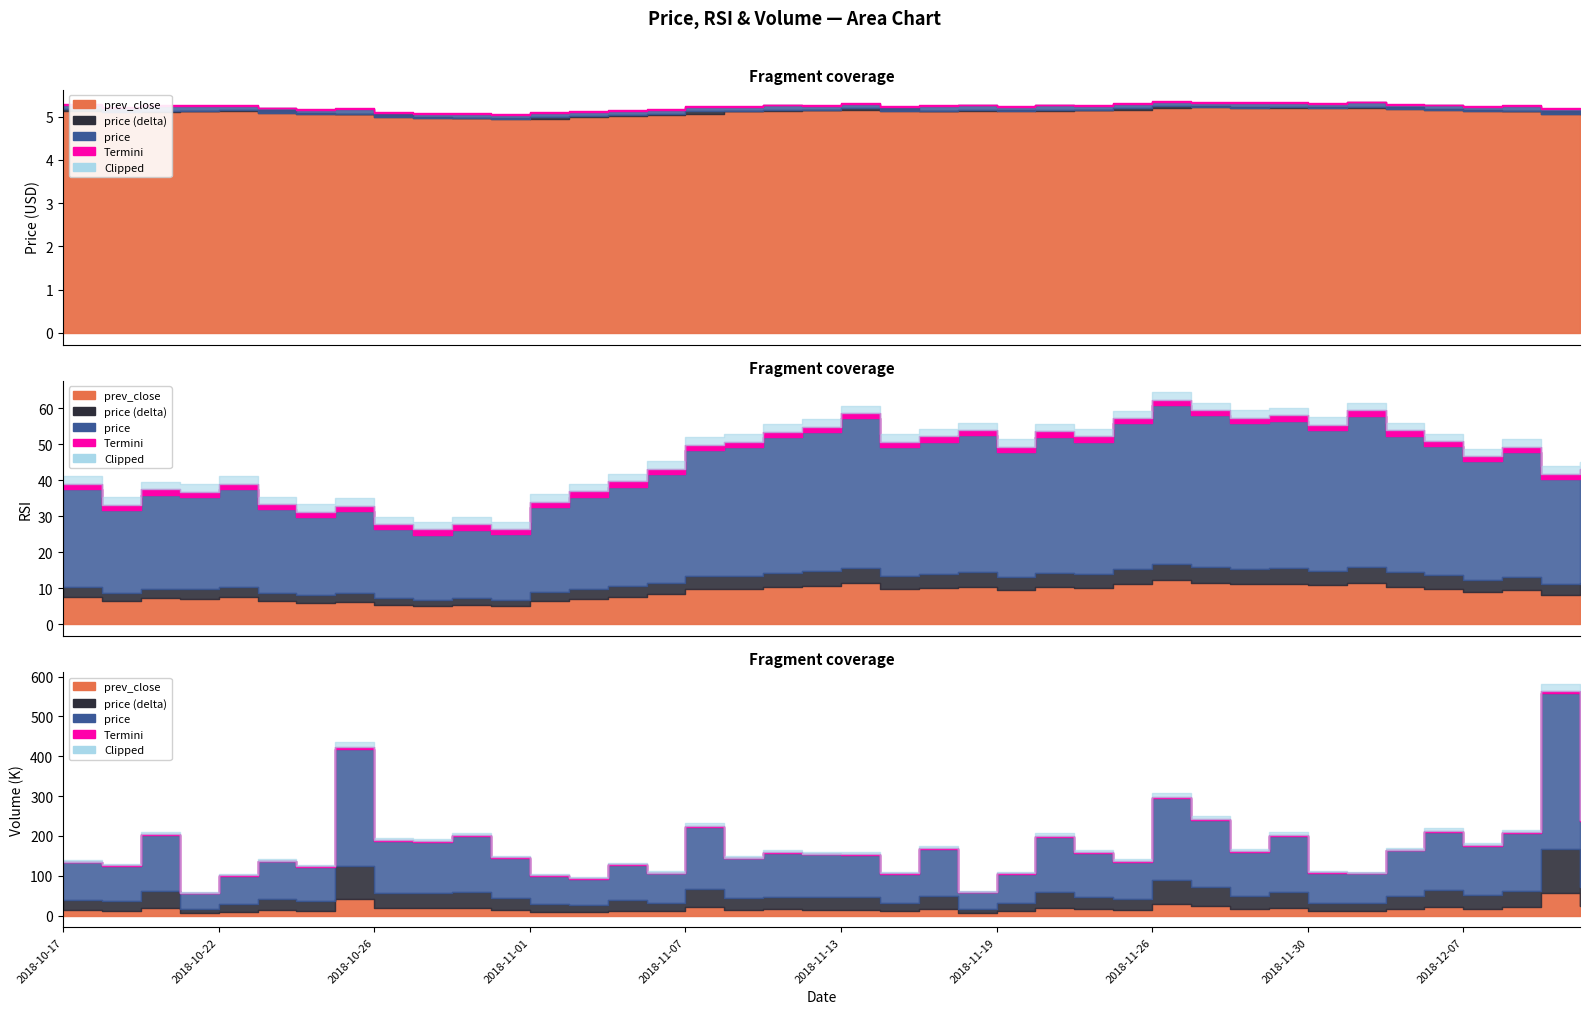

True or false: prev_close and volume intersect in this chart.

False